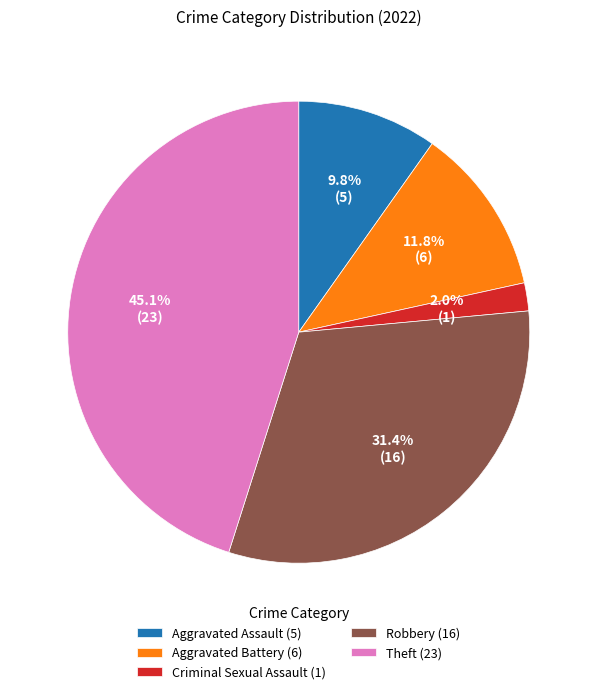

Rank the categories by value from lowest to highest.

Criminal Sexual Assault (1), Aggravated Assault (5), Aggravated Battery (6), Robbery (16), Theft (23)